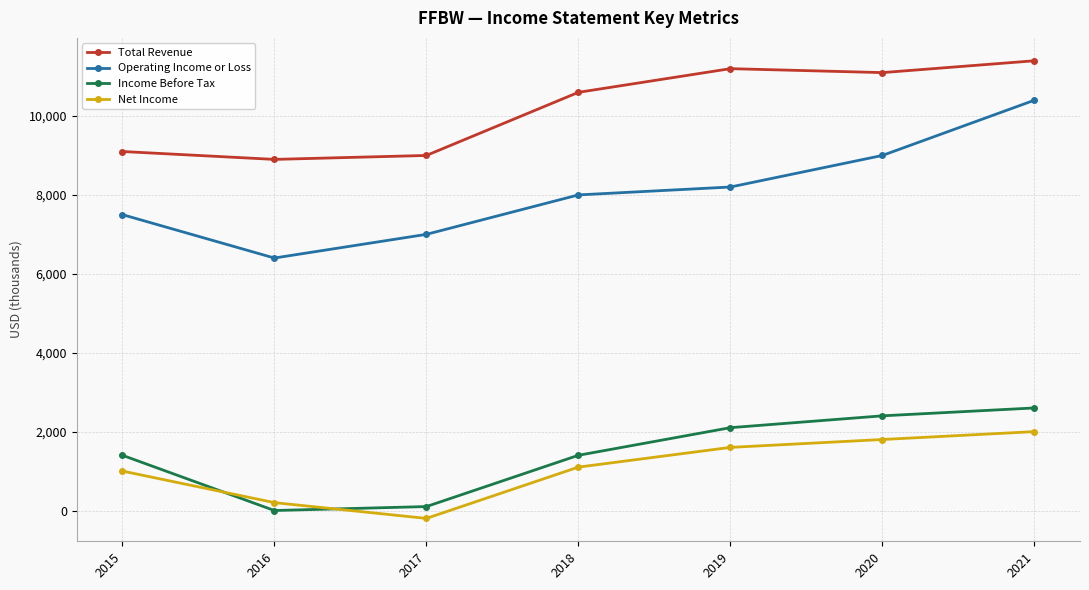

Where is the first local maximum for Total Revenue?

2019